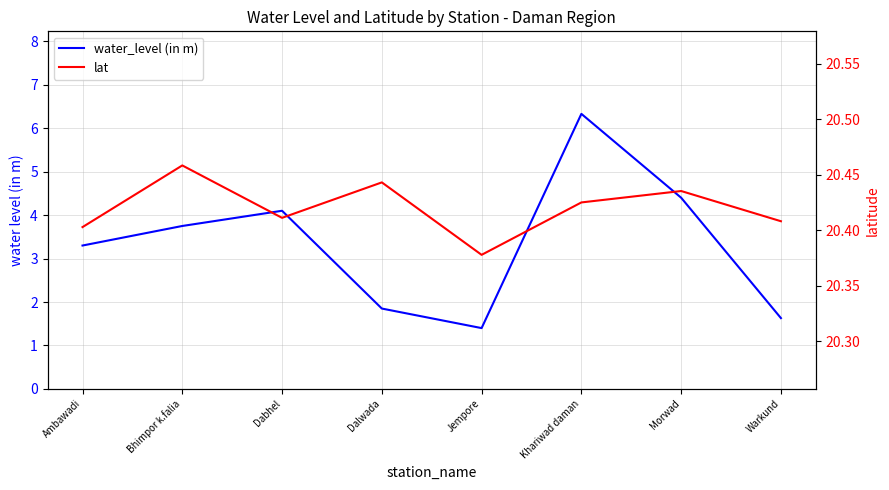

The water_level (in m) series shows 0.8 at Dalwada. True or false?

False